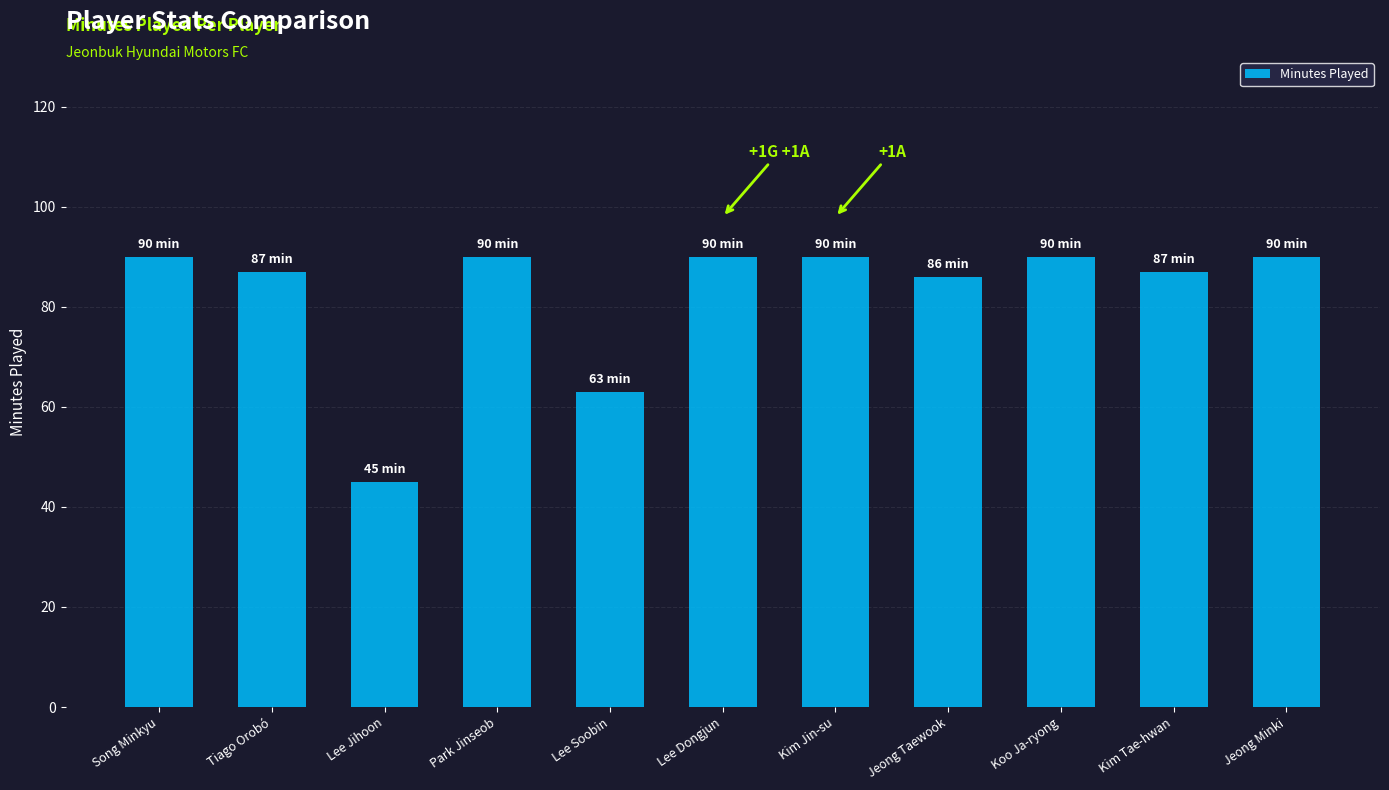

What is the minimum value shown in the chart?

45